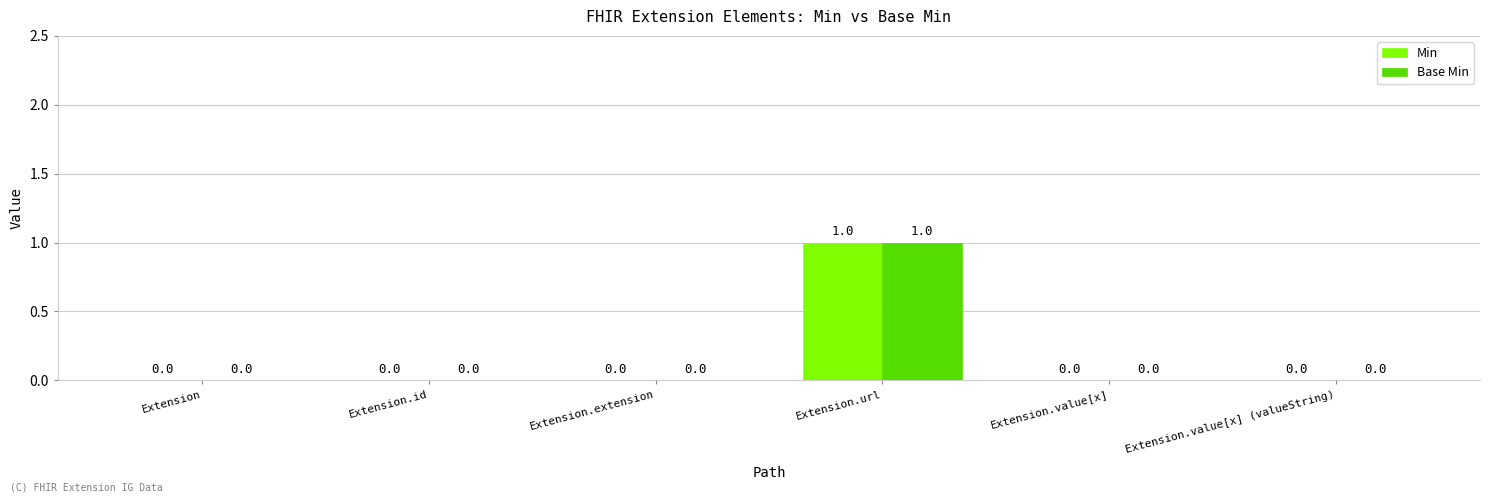

The Base Min series shows 0 at Extension.value[x] (valueString). True or false?

True